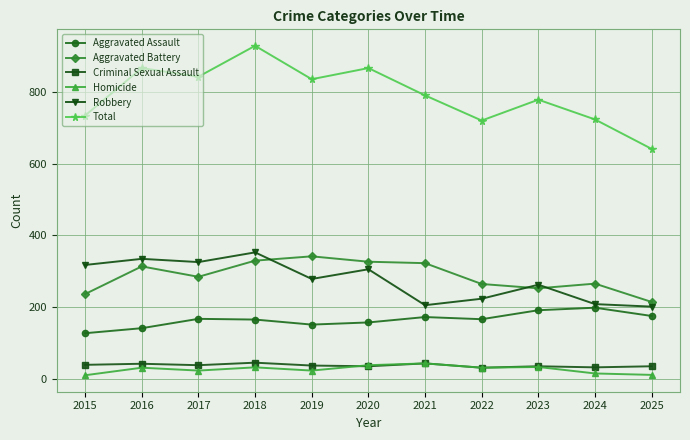

Which series has the largest total across all categories?

Total